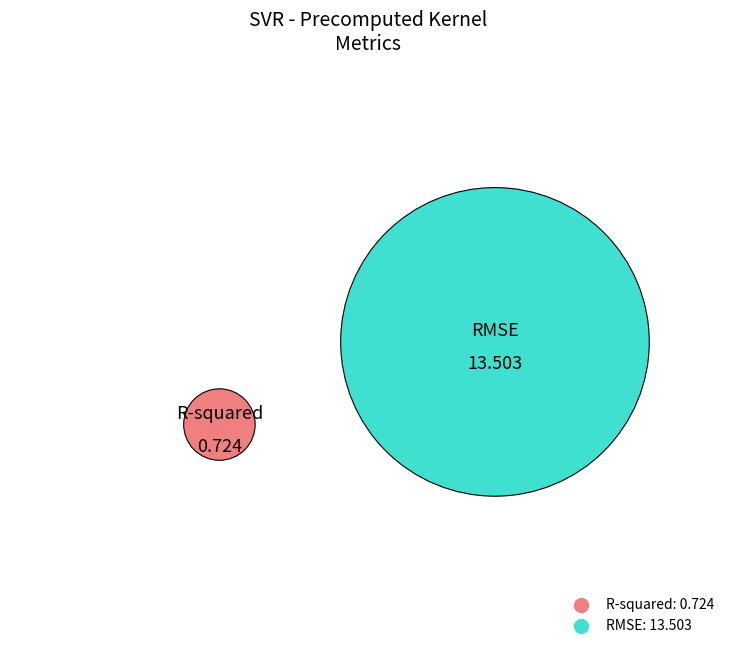

How many slices are in this pie chart?

2